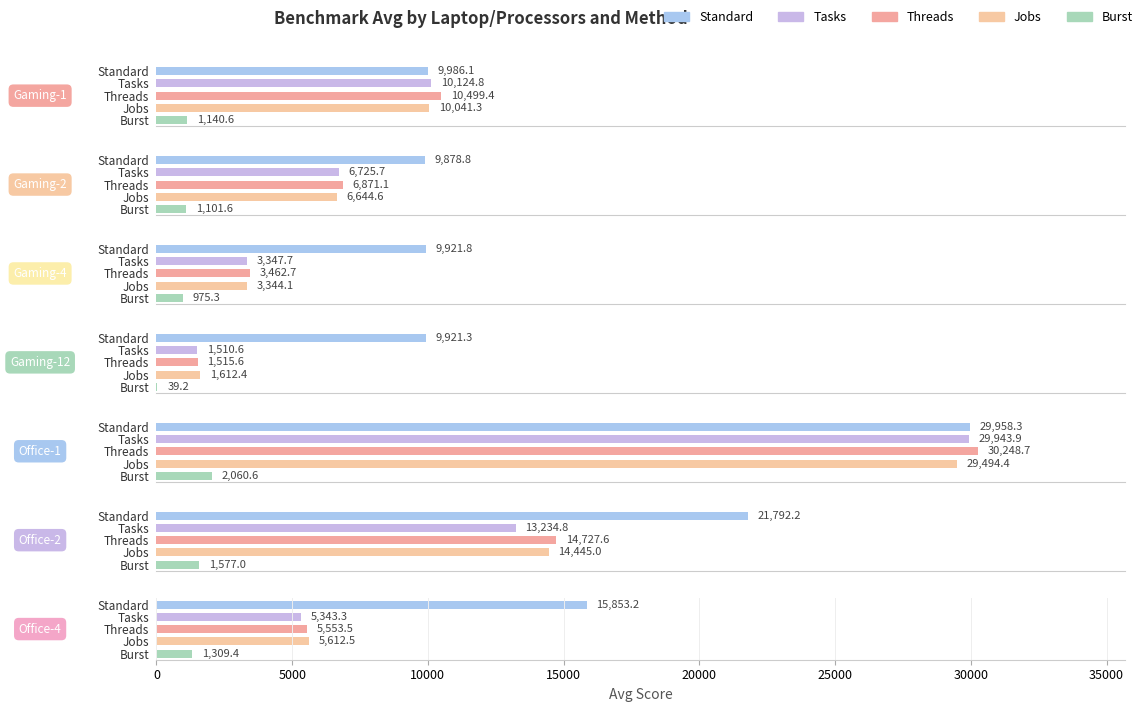

Is the value of Standard at Gaming-4 greater than the value of Tasks at Gaming-4?

Yes